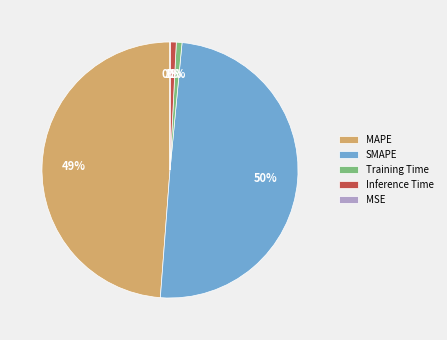

Combined, do Training Time and SMAPE account for over 50%?

Yes